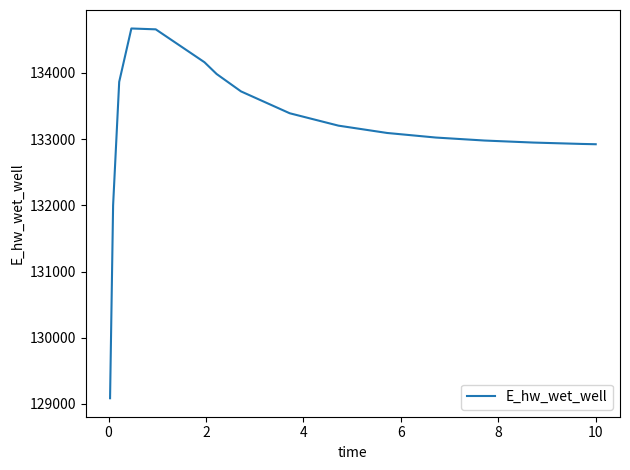

What is the smallest value displayed?

129086.4